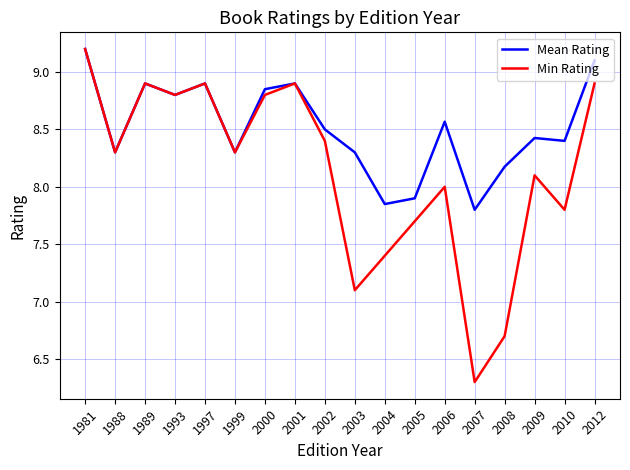

What is the difference between the Min Rating values at 2003 and 2001?

1.8